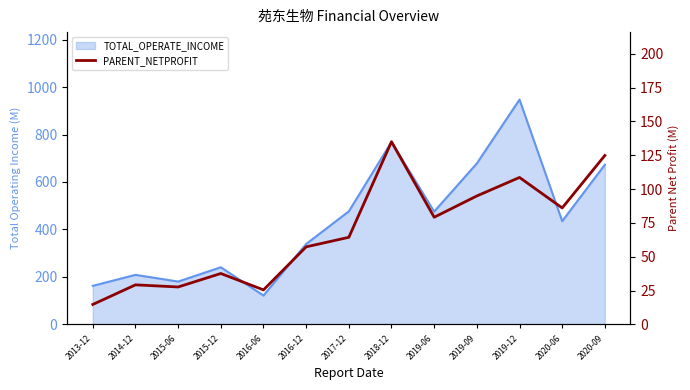

What position from the right is 2018-12?

6